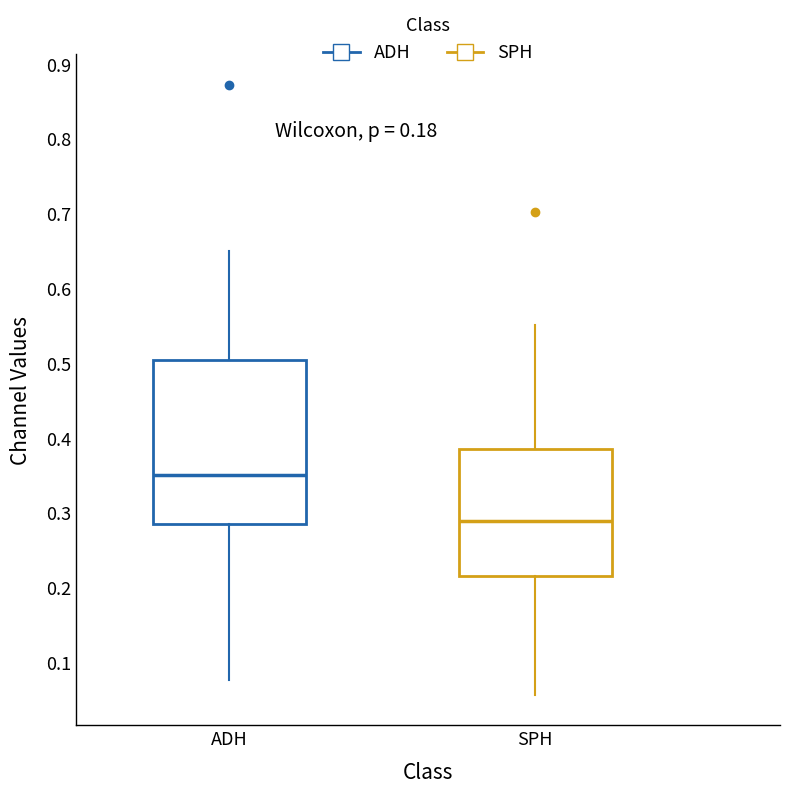

Comparing the boxes themselves (not the whiskers), which one is the tallest?

ADH